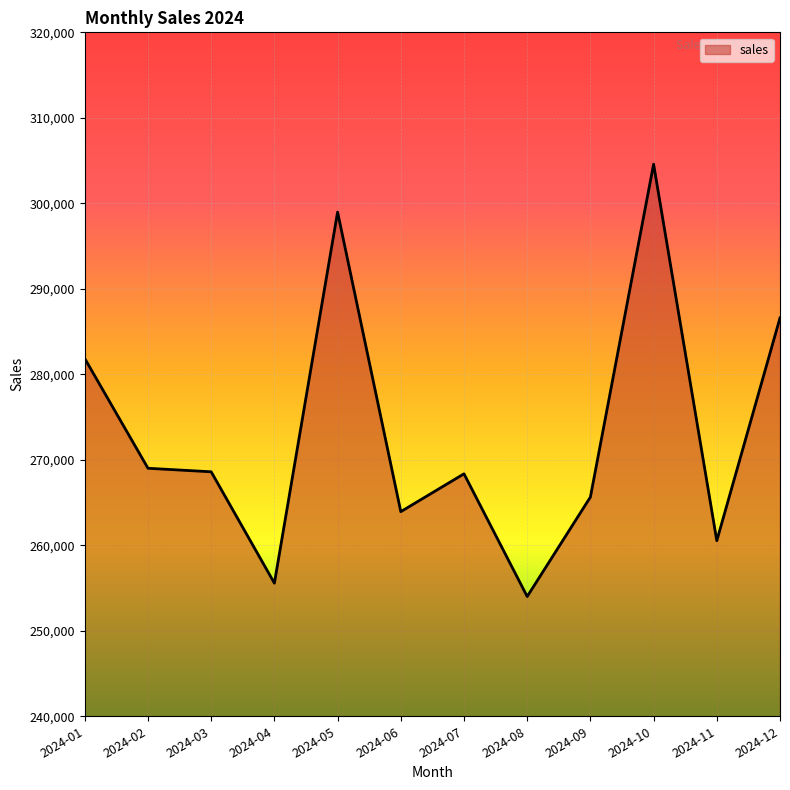

Which has a higher value, 2024-11 or 2024-09?

2024-09